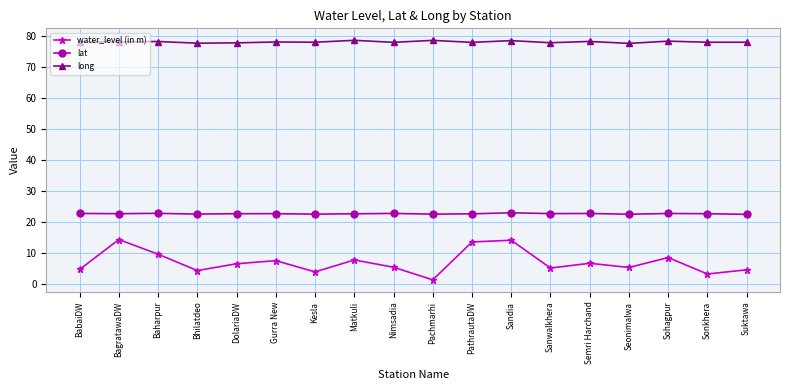

True or false: lat and water_level (in m) cross at least once.

False